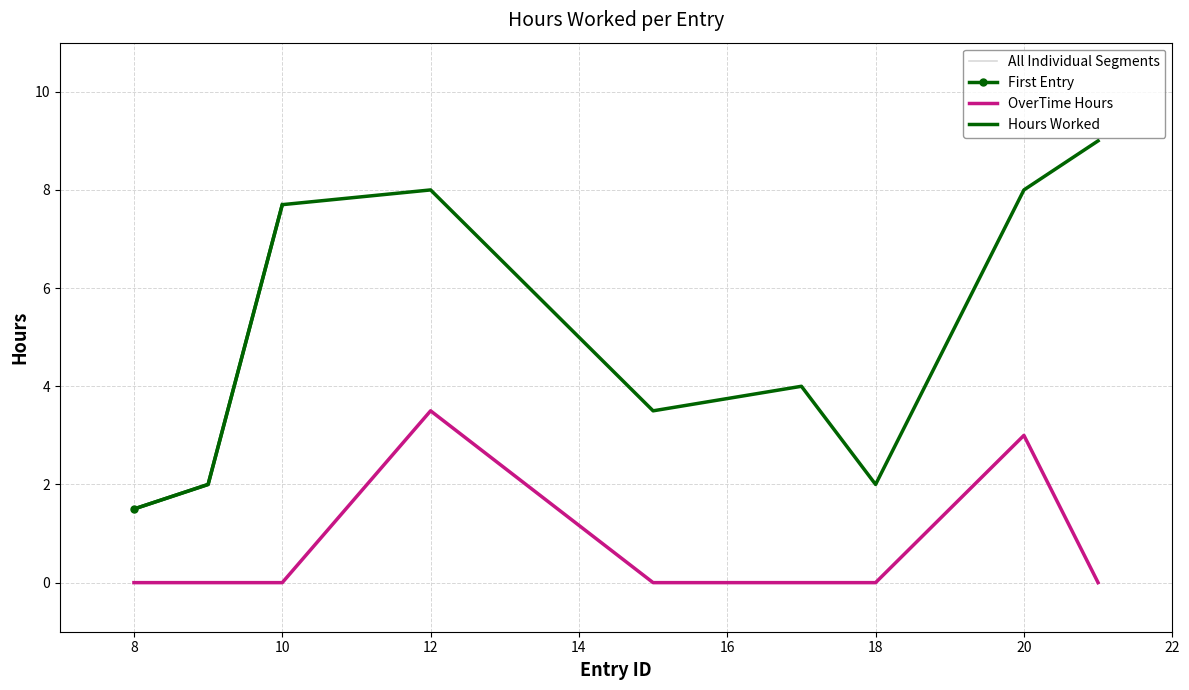

True or false: Hours and OverTime intersect in this chart.

False